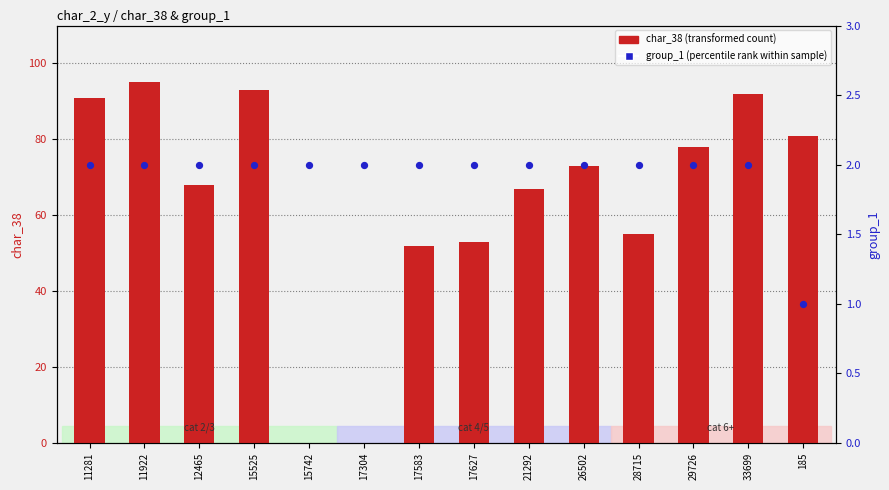

Which series contains the lowest Y value?

char_38 (transformed count)